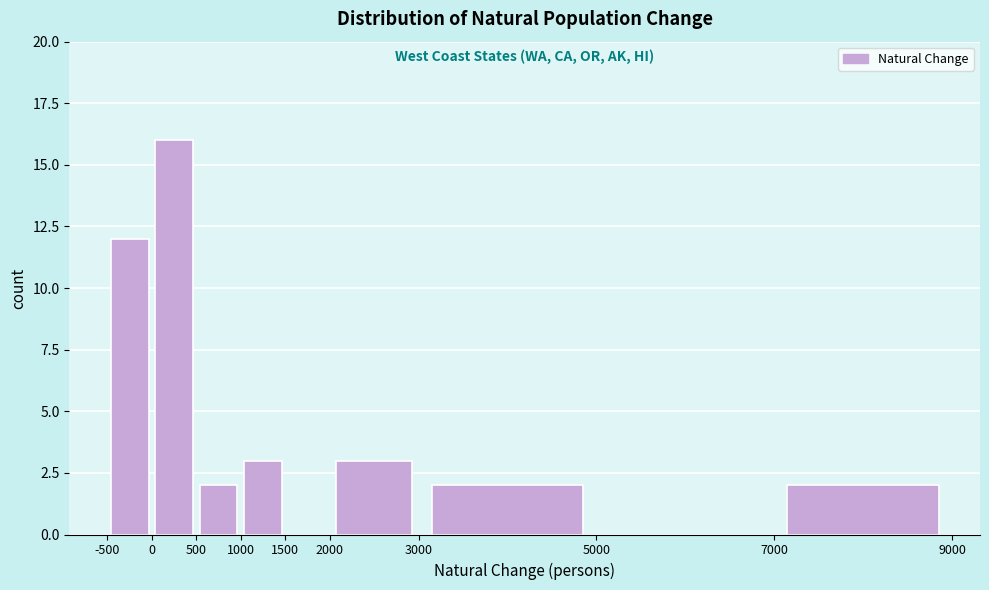

Which range on the x-axis has the tallest bar?

0 to 500